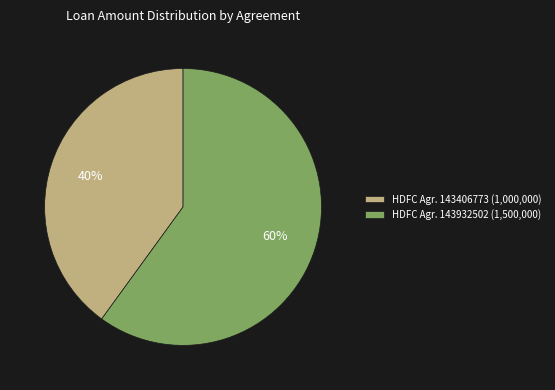

Does HDFC Agr. 143406773 (1,000,000) account for over 50% of the chart?

No